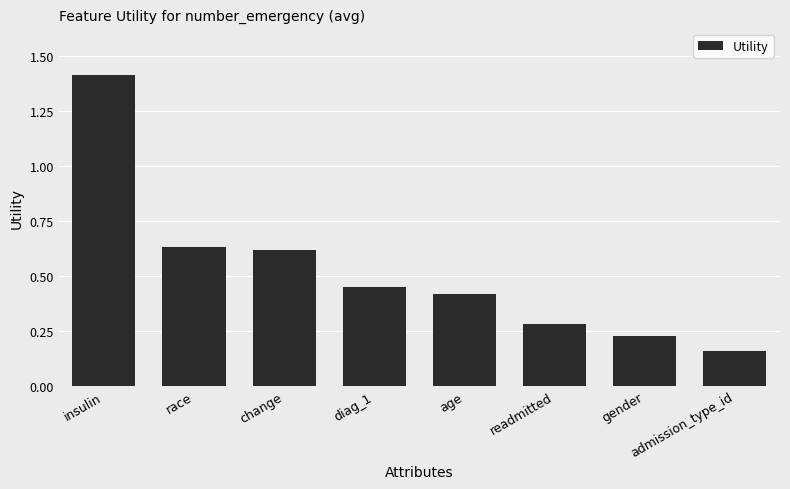

How many values are between 0 and 1?

7